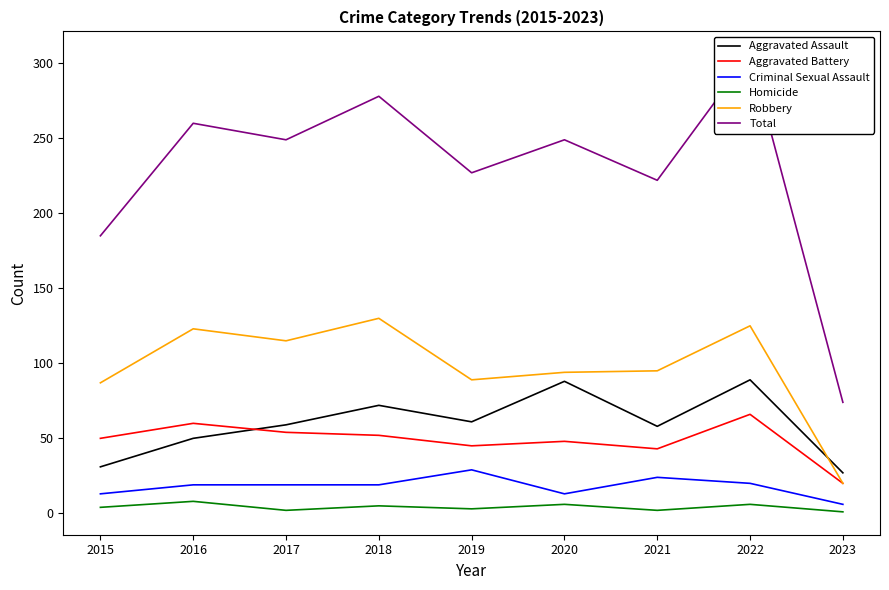

Which series has the largest range (max minus min)?

Total